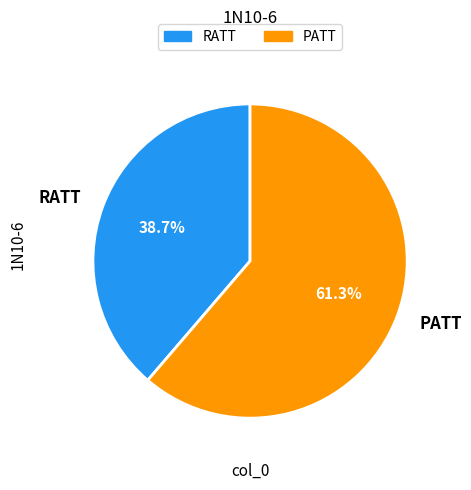

Is it true that PATT is 76% of the pie?

False